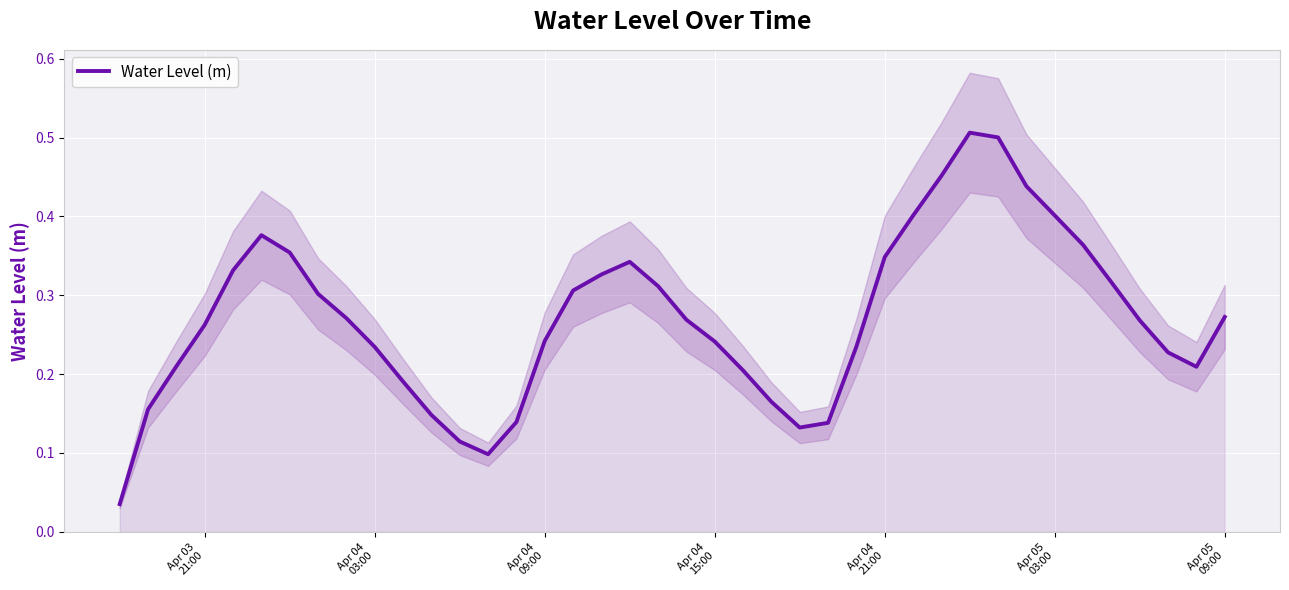

Is it true that the value at Apr 05 03:00 is 0.4?

True